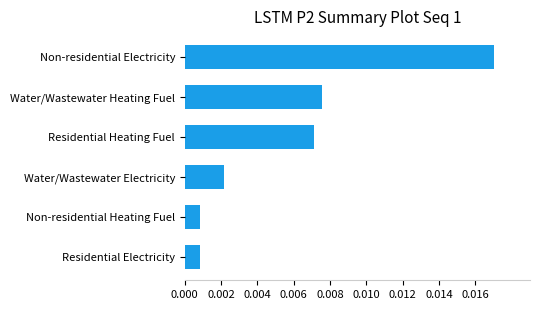

Which has a higher value, Non-residential Heating Fuel or Non-residential Electricity?

Non-residential Electricity